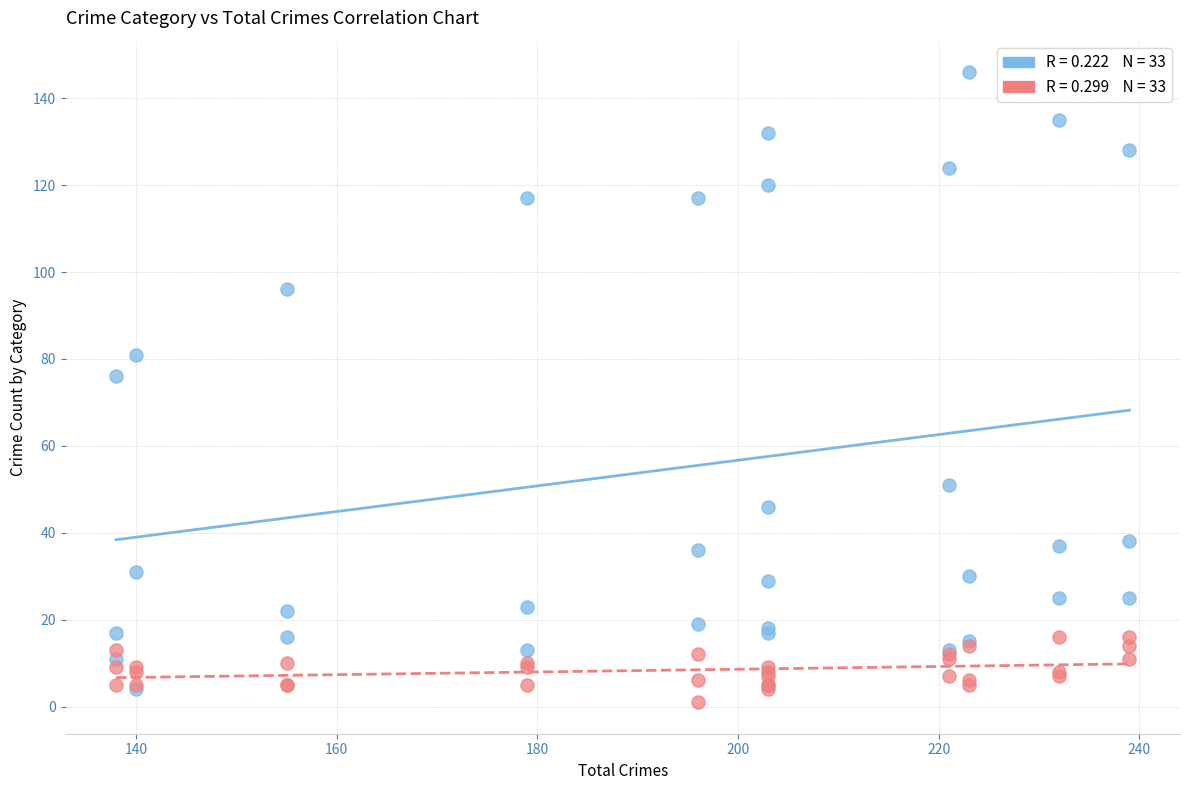

Across all series, what Y value is closest to 73?

76